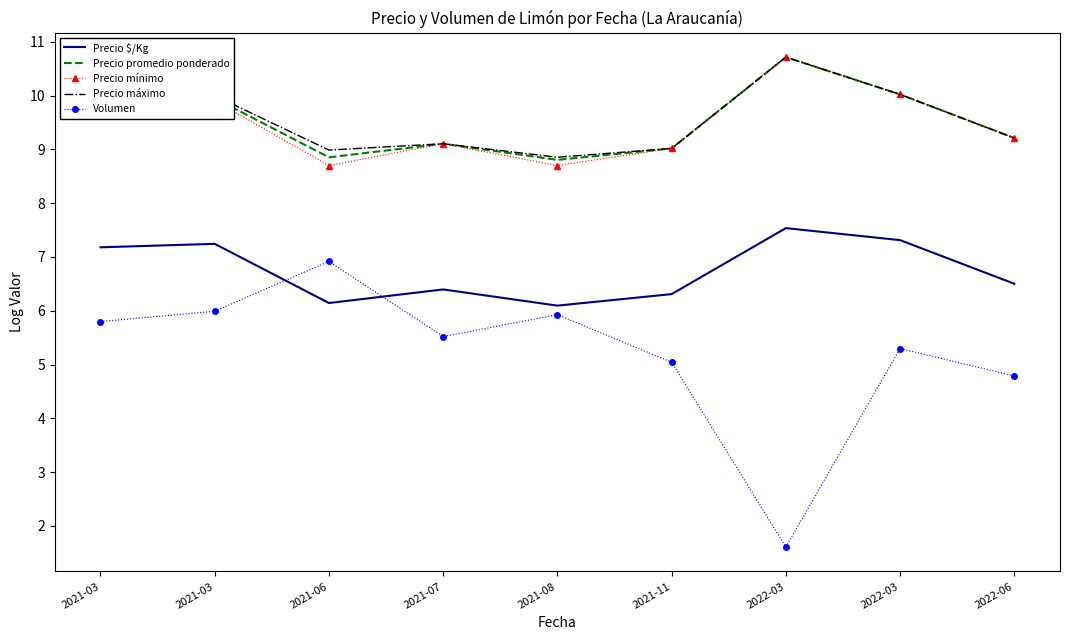

What is the label of the 5th point from the right?

2021-08